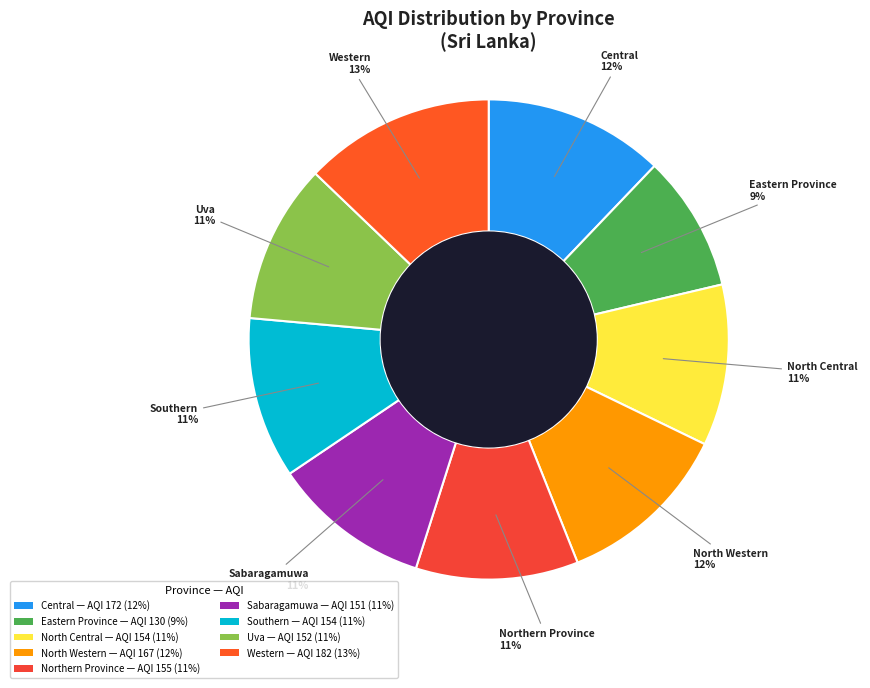

Does any single category account for the majority?

No